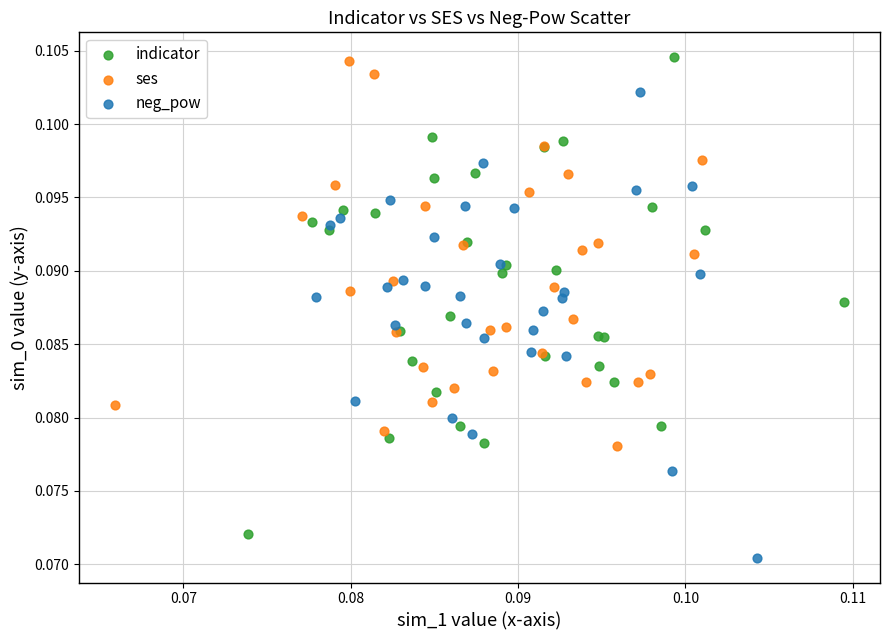

Which series contains the lowest Y value?

neg_pow